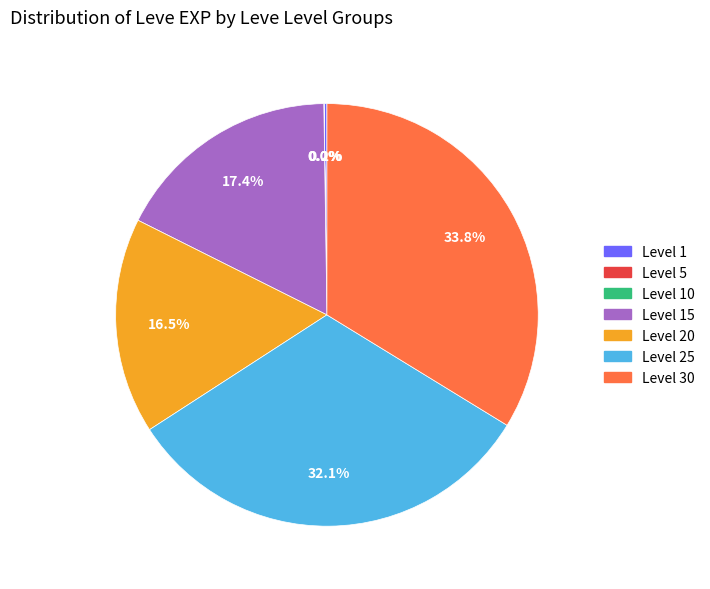

Does any single category account for the majority?

No